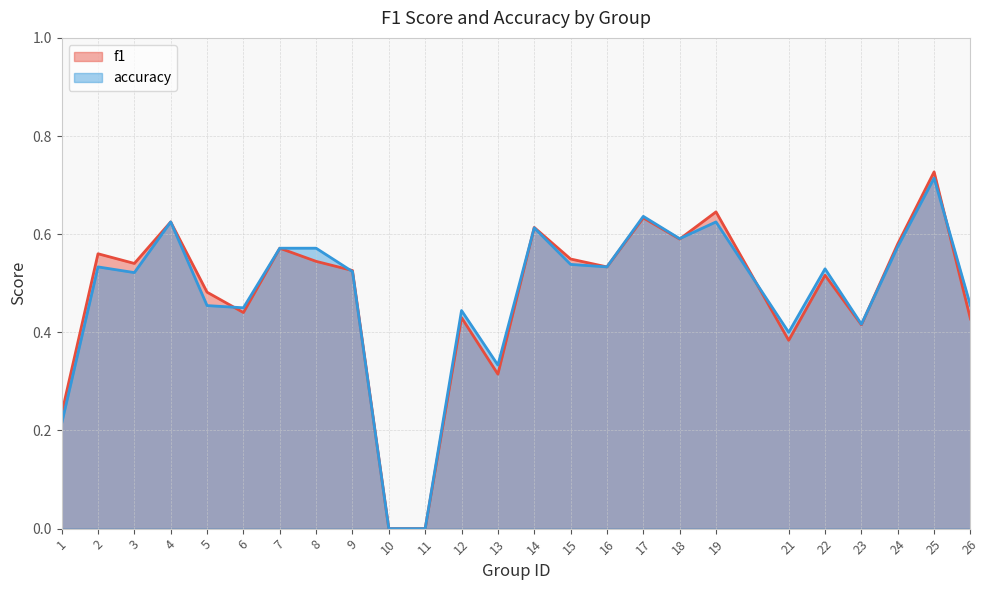

What is the value of the accuracy point at the 23rd from the left?

0.6